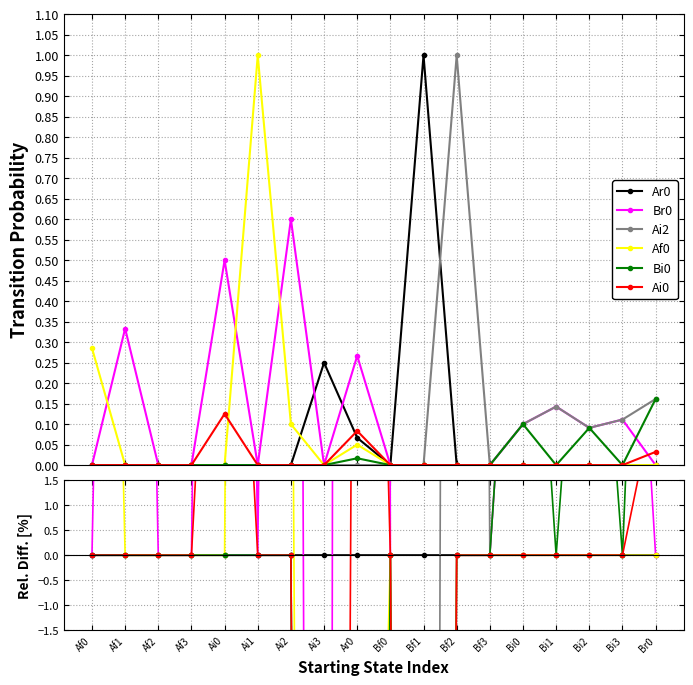

Is the value of Bi0 at Ai2 greater than the value of Af0 at Ai2?

No